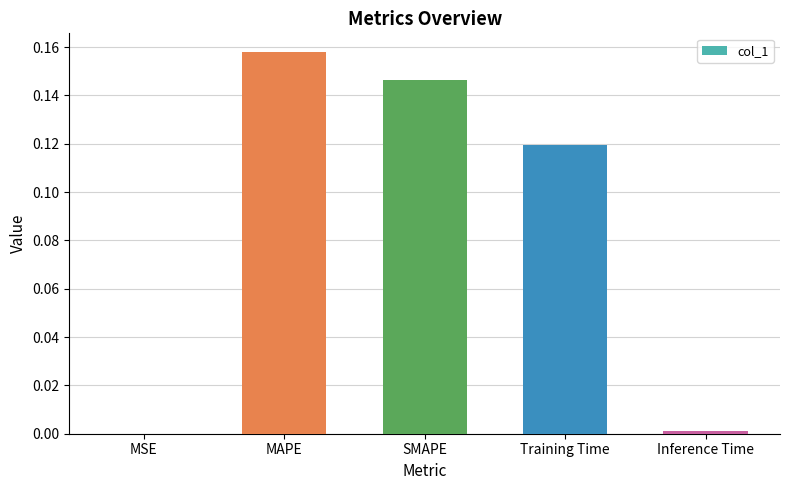

What is the sum of all values?

0.4